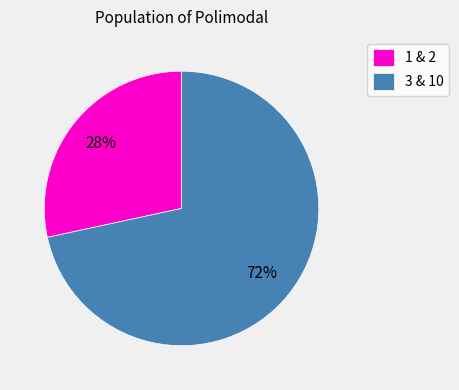

Rank the categories by value from highest to lowest.

3 & 10, 1 & 2